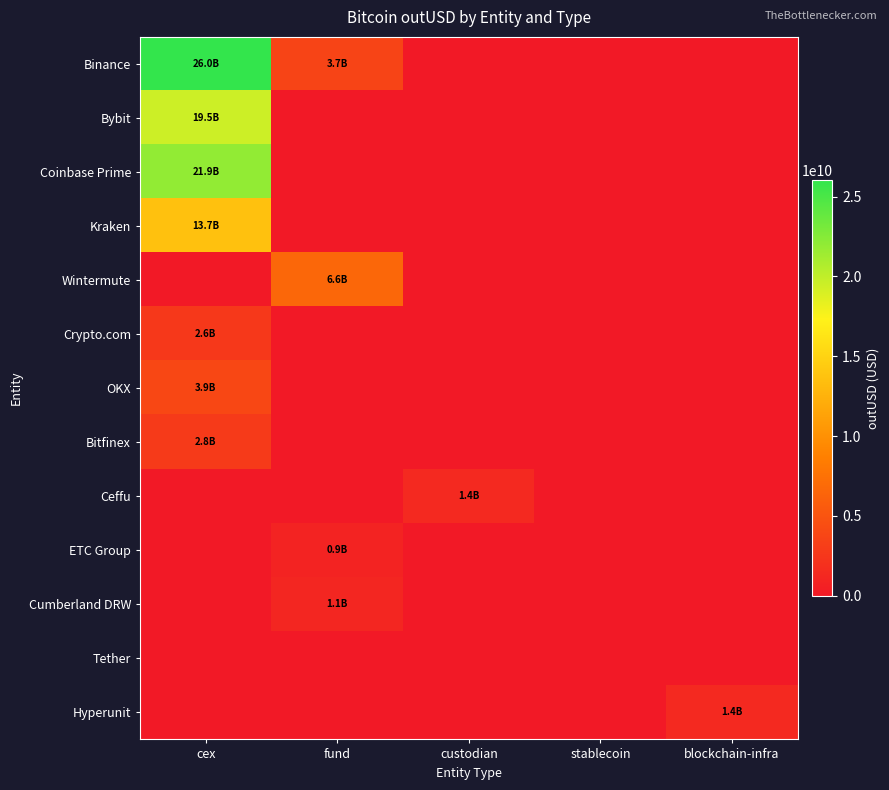

Reading left to right, transcribe all the data shown in this chart.

Binance: cex=26003612451.8	fund=3683662954.0	custodian=0.0	stablecoin=0.0	blockchain-infra=0.0
Bybit: cex=19461785279.9	fund=0.0	custodian=0.0	stablecoin=0.0	blockchain-infra=0.0
Coinbase Prime: cex=21891954732.7	fund=0.0	custodian=0.0	stablecoin=0.0	blockchain-infra=0.0
Kraken: cex=13678793257.9	fund=0.0	custodian=0.0	stablecoin=0.0	blockchain-infra=0.0
Wintermute: cex=0.0	fund=6637719477.4	custodian=0.0	stablecoin=0.0	blockchain-infra=0.0
Crypto.com: cex=2593656883.4	fund=0.0	custodian=0.0	stablecoin=0.0	blockchain-infra=0.0
OKX: cex=3914126706.4	fund=0.0	custodian=0.0	stablecoin=0.0	blockchain-infra=0.0
Bitfinex: cex=2836206969.0	fund=0.0	custodian=0.0	stablecoin=0.0	blockchain-infra=0.0
Ceffu: cex=0.0	fund=0.0	custodian=1410277464.0	stablecoin=0.0	blockchain-infra=0.0
ETC Group: cex=0.0	fund=875762816.0	custodian=0.0	stablecoin=0.0	blockchain-infra=0.0
Cumberland DRW: cex=0.0	fund=1102393226.4	custodian=0.0	stablecoin=0.0	blockchain-infra=0.0
Tether: cex=0.0	fund=0.0	custodian=0.0	stablecoin=0.0	blockchain-infra=0.0
Hyperunit: cex=0.0	fund=0.0	custodian=0.0	stablecoin=0.0	blockchain-infra=1364887784.9